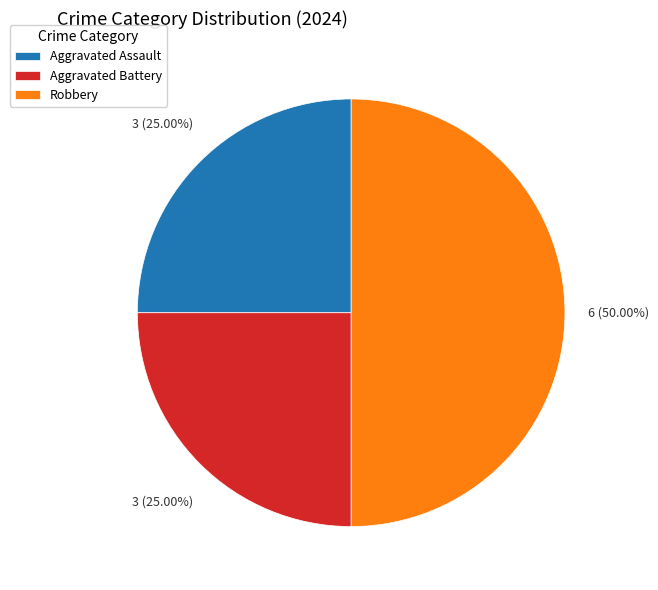

Does Aggravated Assault represent more than half of the total?

No